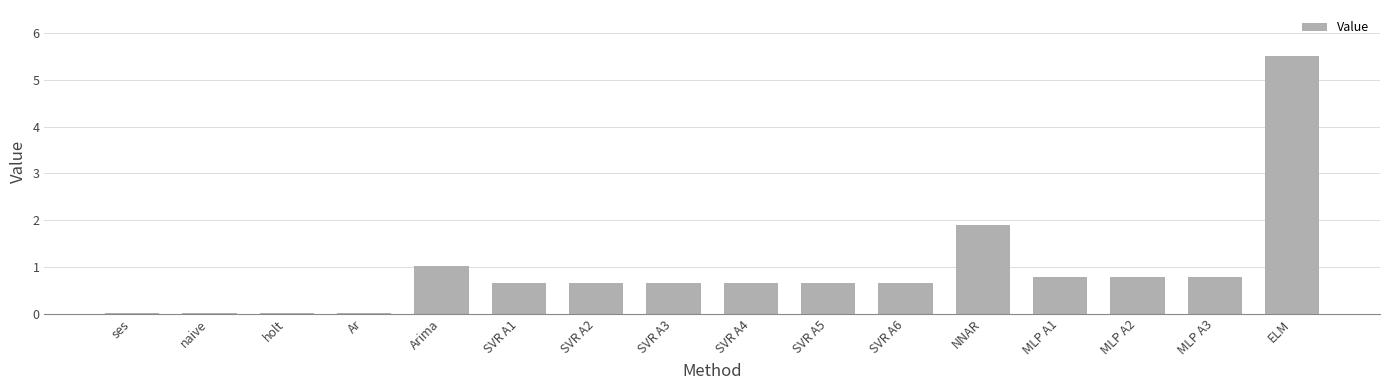

What is the average value?

0.9